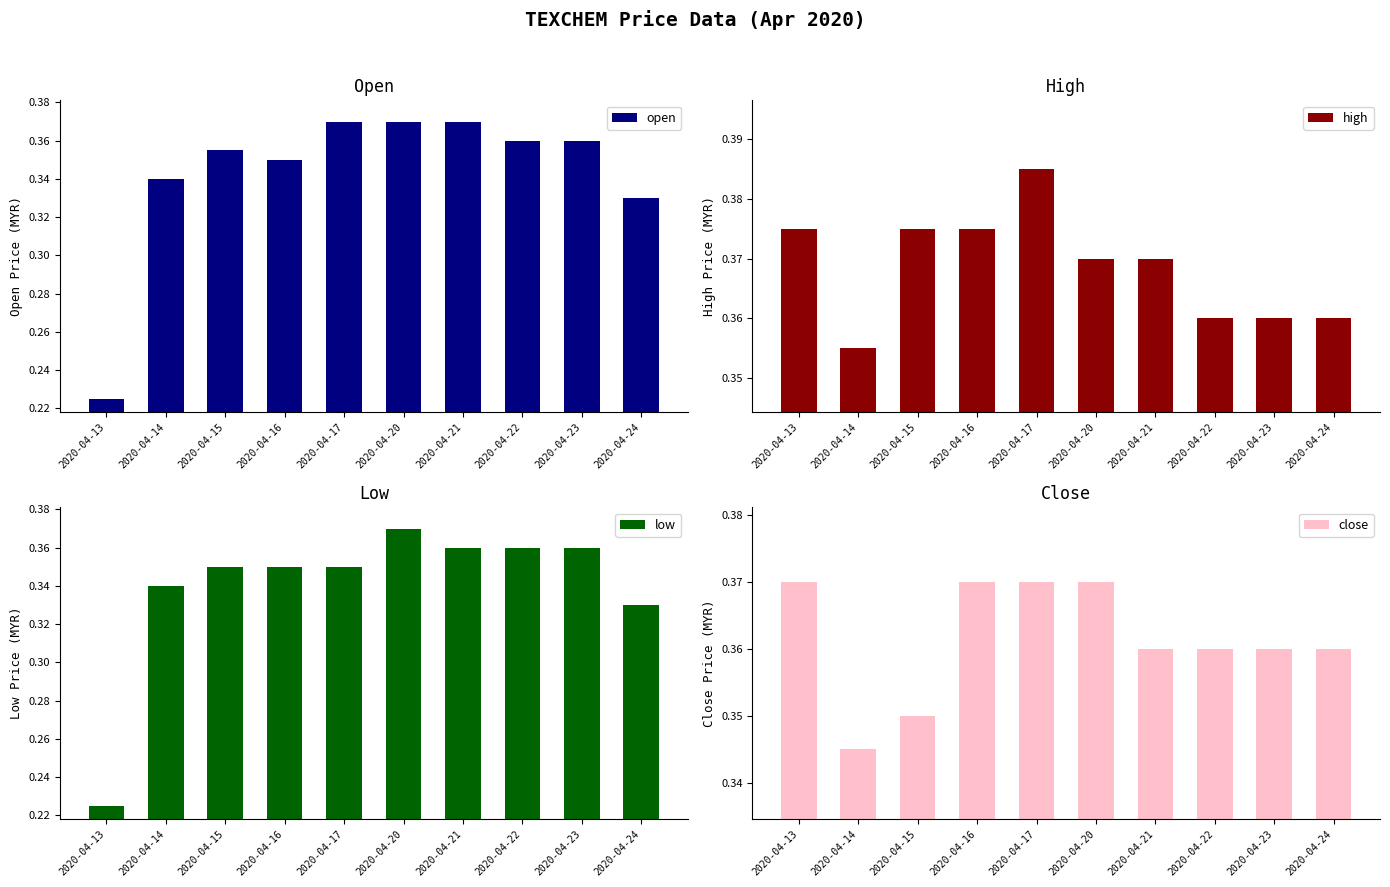

What is the spread (max minus min) of values at 2020-04-13?

0.1